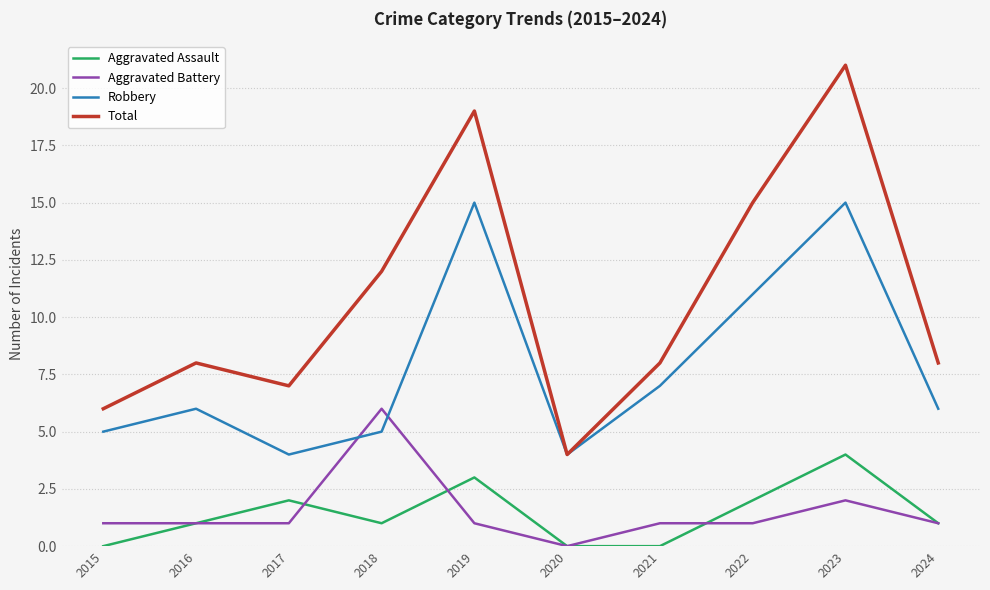

Between 2016 and 2019, which series saw the biggest shift?

Total